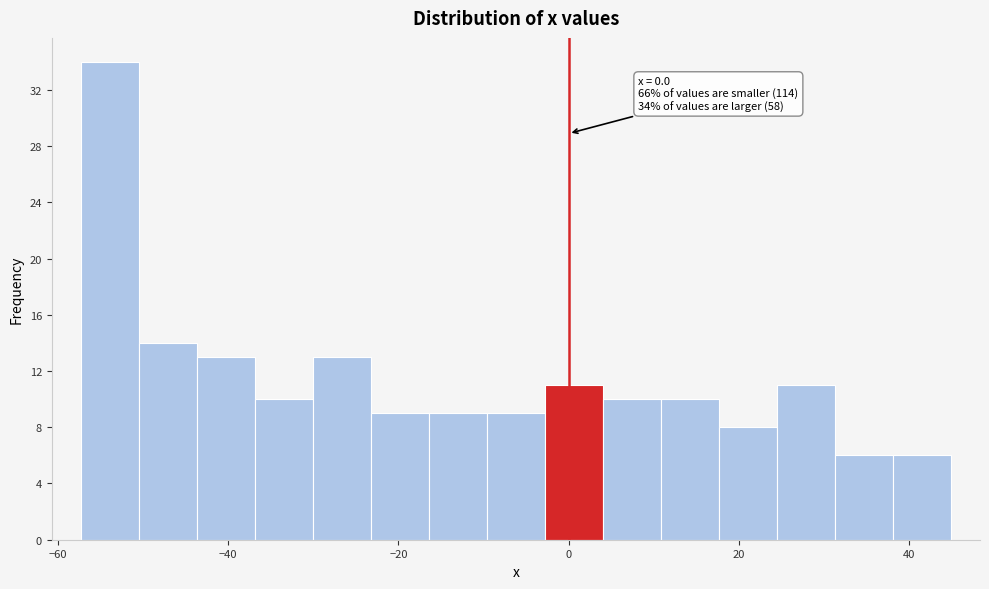

Read against the x-axis, roughly where is the centre of the tallest bar?

-54